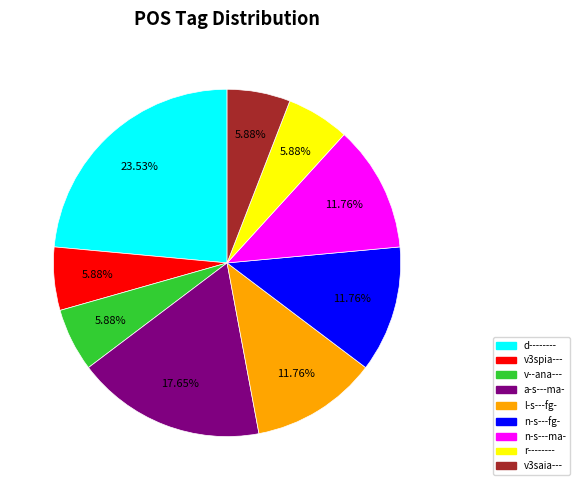

True or false: v3spia--- accounts for 6% of the total.

True